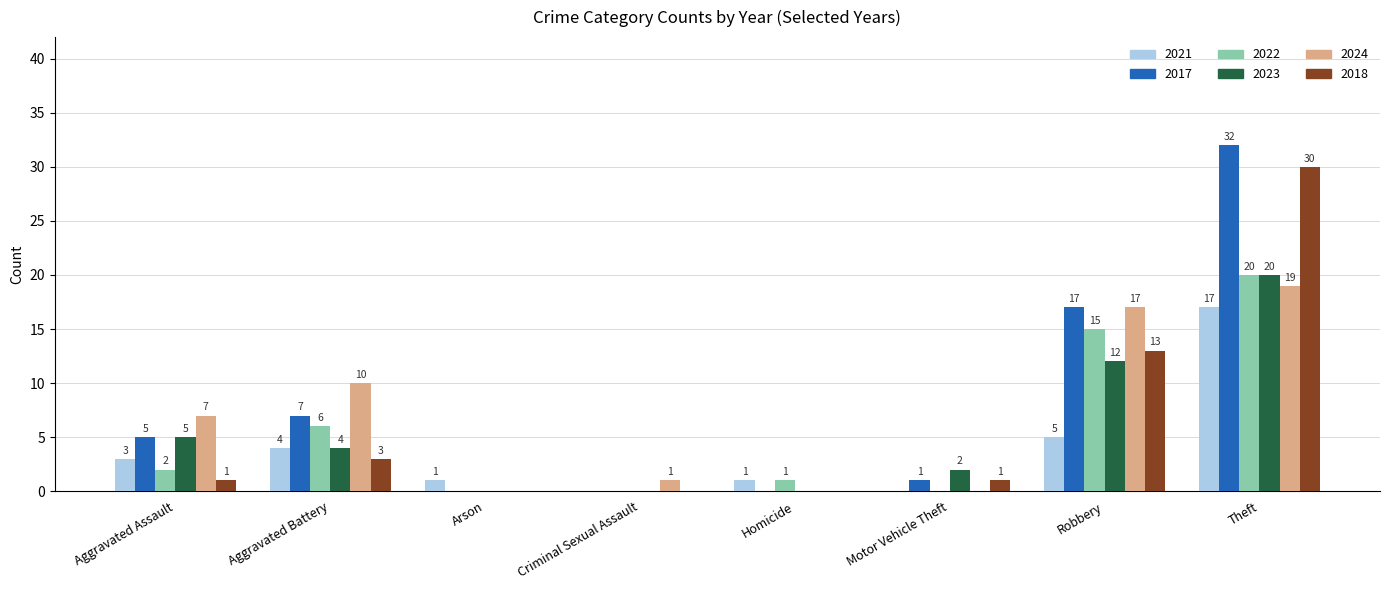

Are the bars horizontal?

No